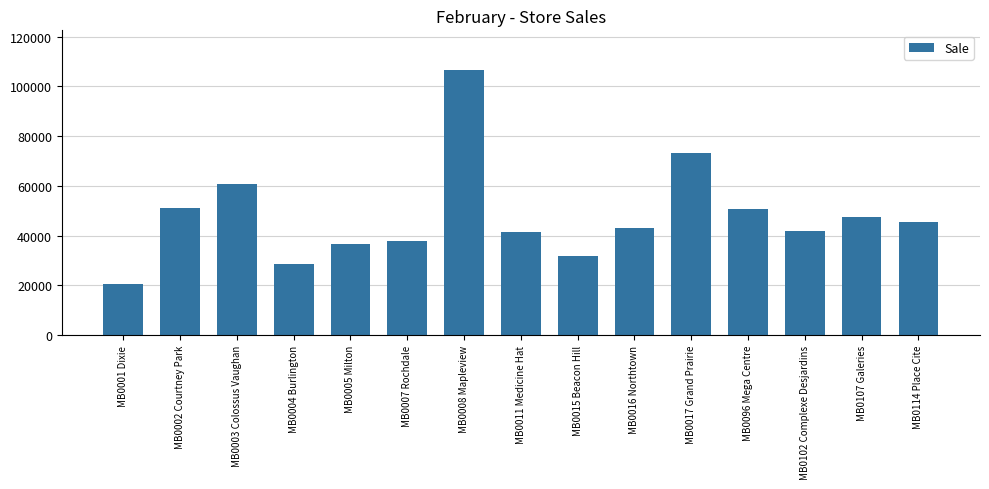

Is it true that the value at MB0015 Beacon Hill is 31986.9?

True